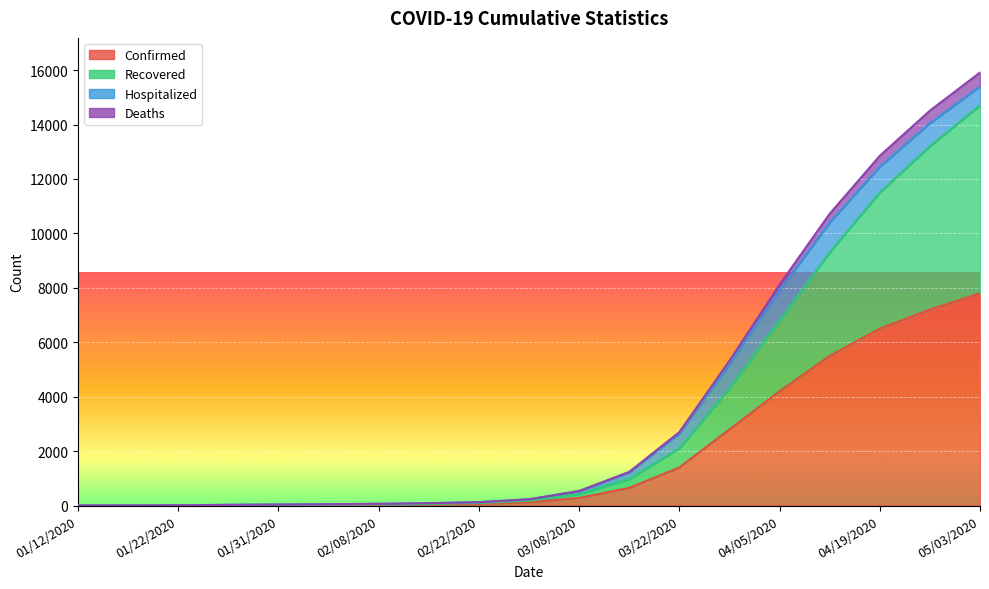

How many data points in Confirmed are above 120?

9